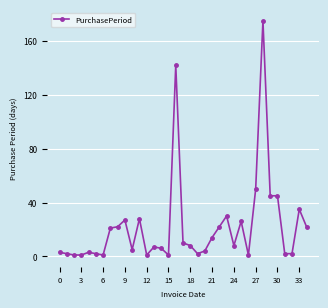

Count the number of categories in the chart.

35